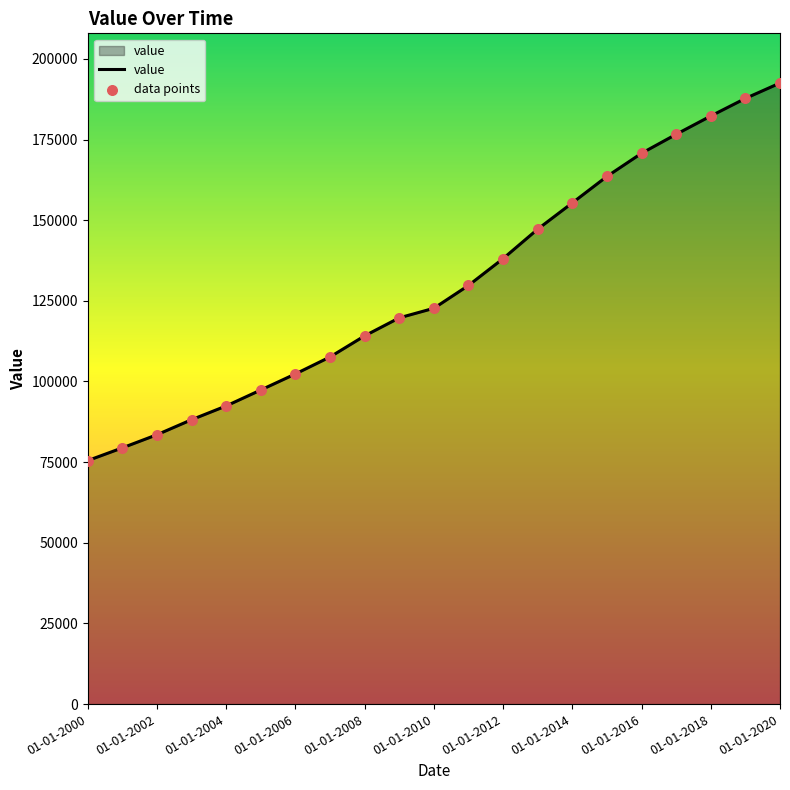

What is the maximum value shown in the chart?

192511.3